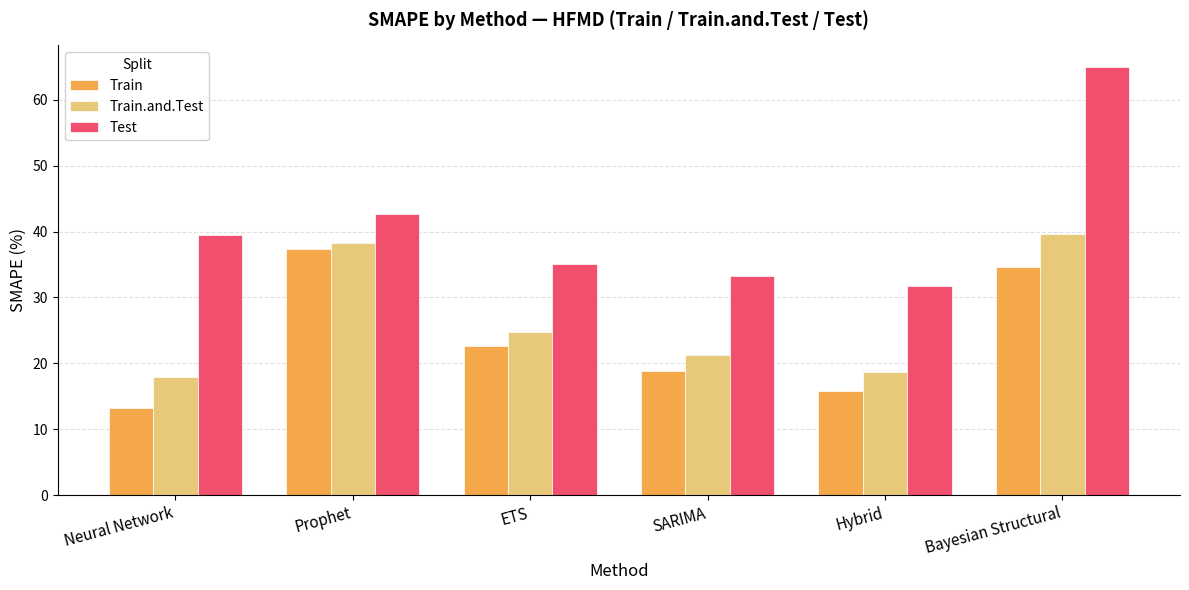

What is the label of the 5th bar from the right?

Prophet